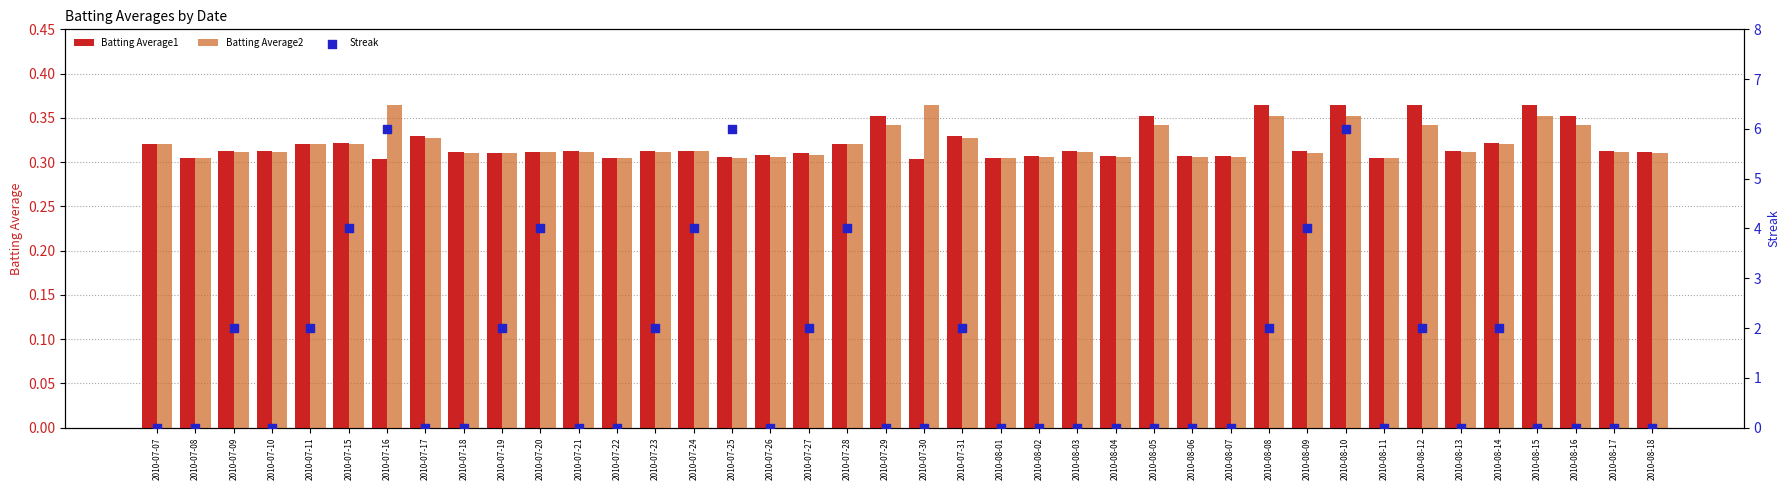

Which series reaches the minimum Y coordinate?

Streak